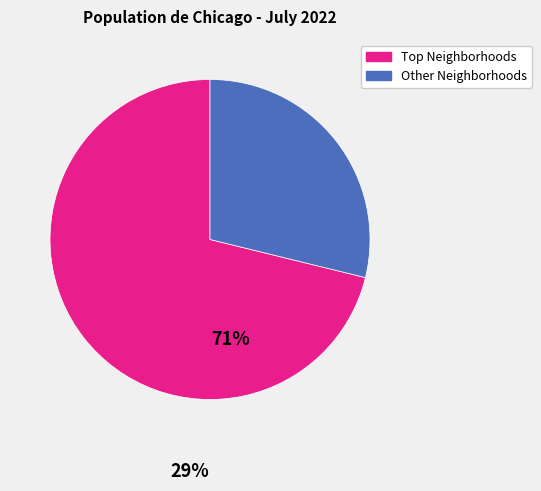

Which category has the smallest portion of the pie?

Other Neighborhoods